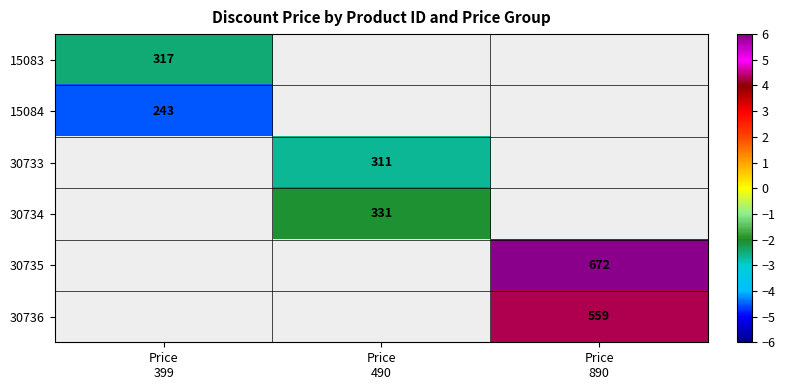

At how many categories does at least one series exceed 4?

1